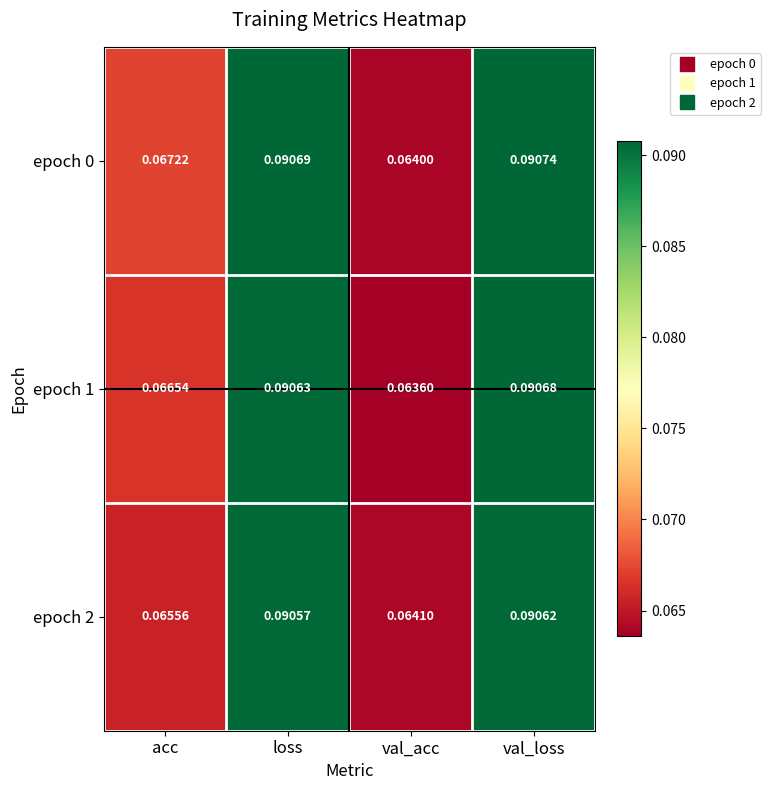

What is the total value across all series at acc?

0.2